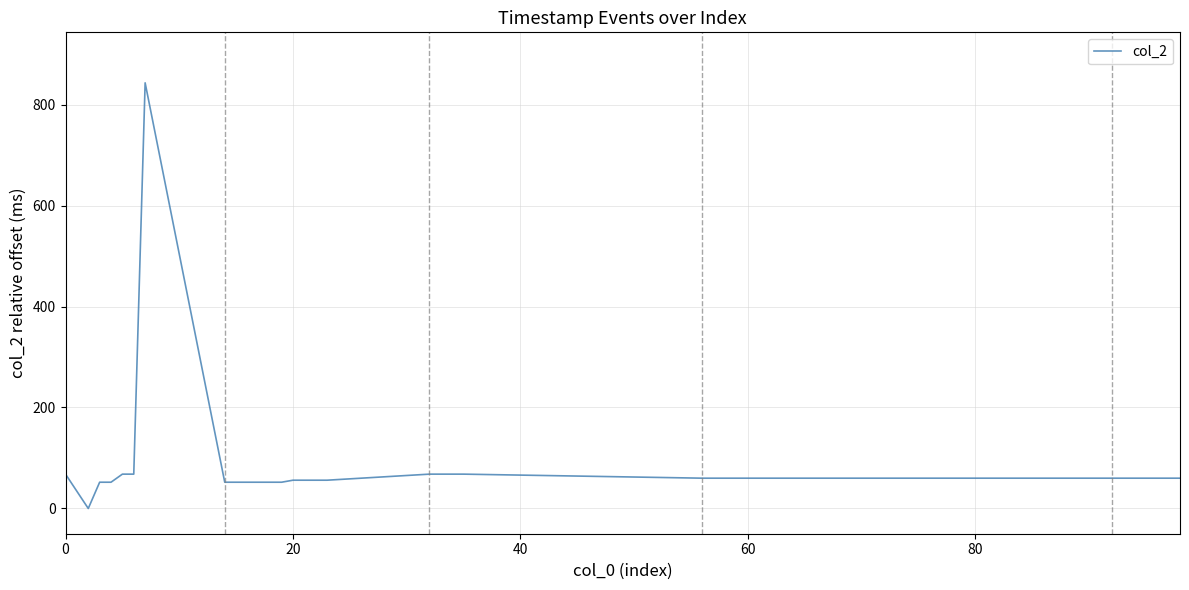

What is the difference between the maximum and minimum values?

843